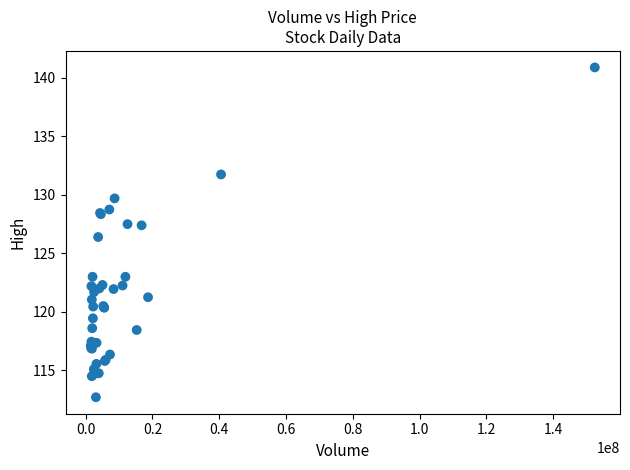

What Y value in the scatter plot is closest to 126?

126.4